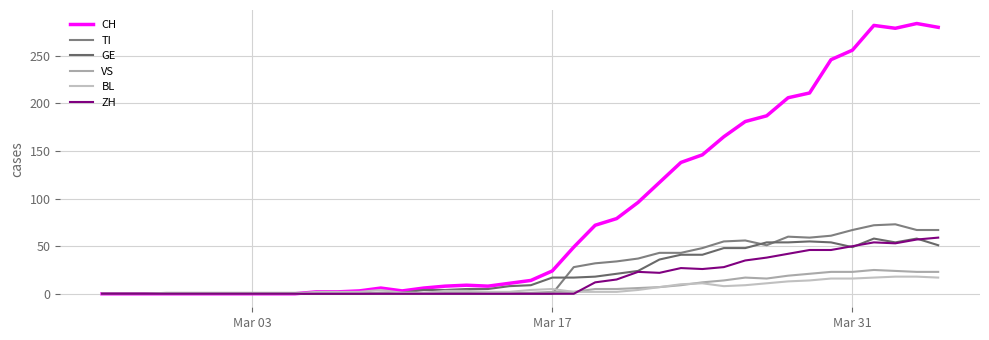

Does the chart have visible grid lines?

Yes